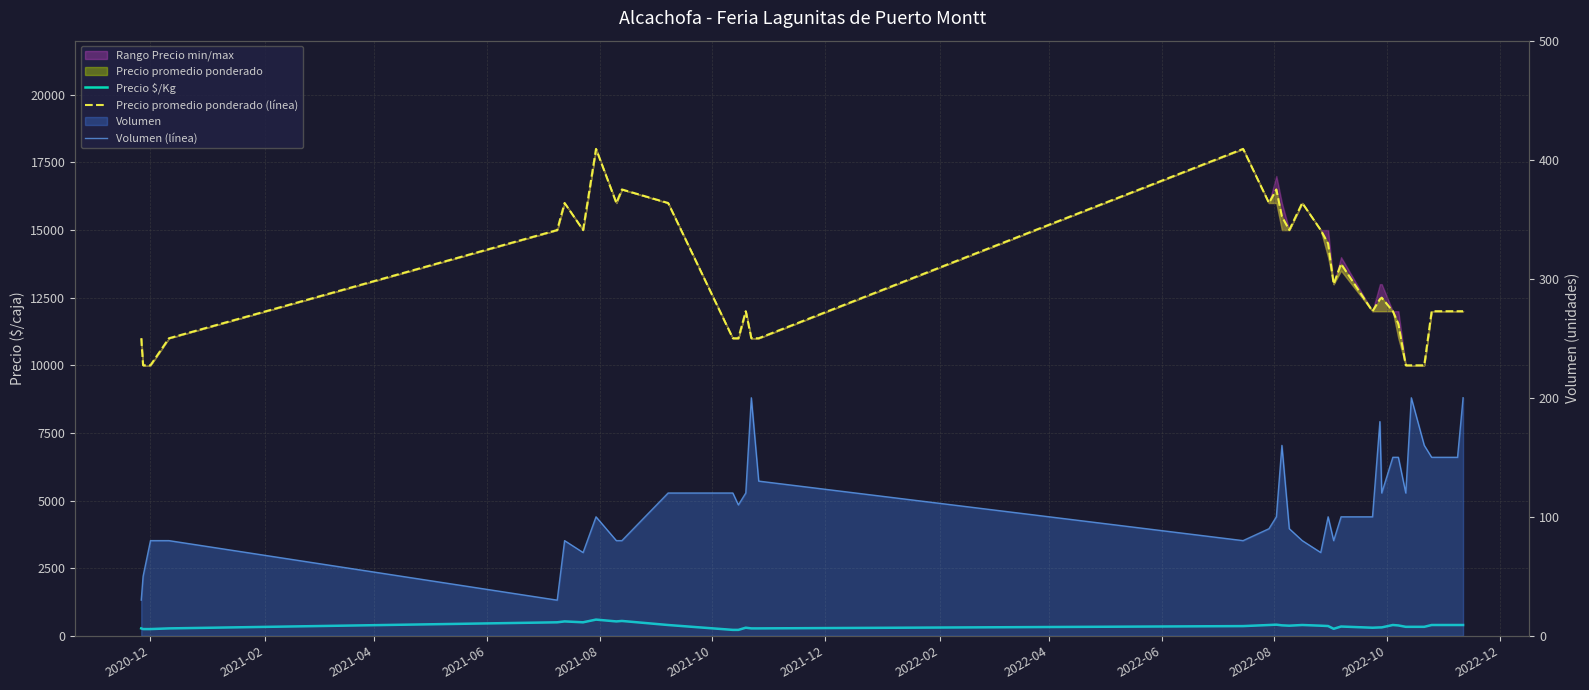

True or false: Volumen (línea) and Precio $/Kg cross at least once.

False